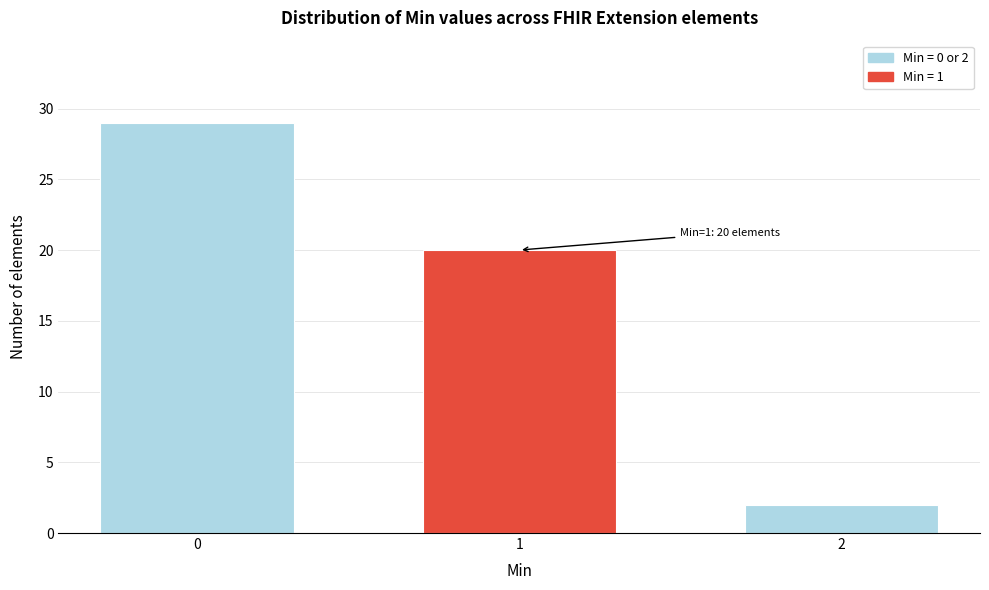

Reading left to right, list all the values displayed in this chart.

0=29	1=20	2=2